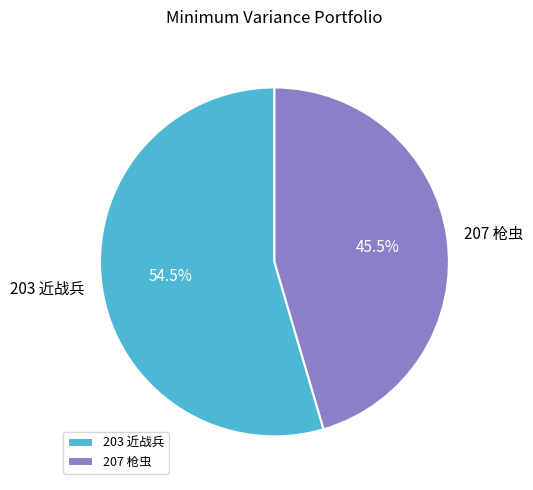

Approximately how many times larger is the value at 203 近战兵 compared to 207 枪虫?

1.2